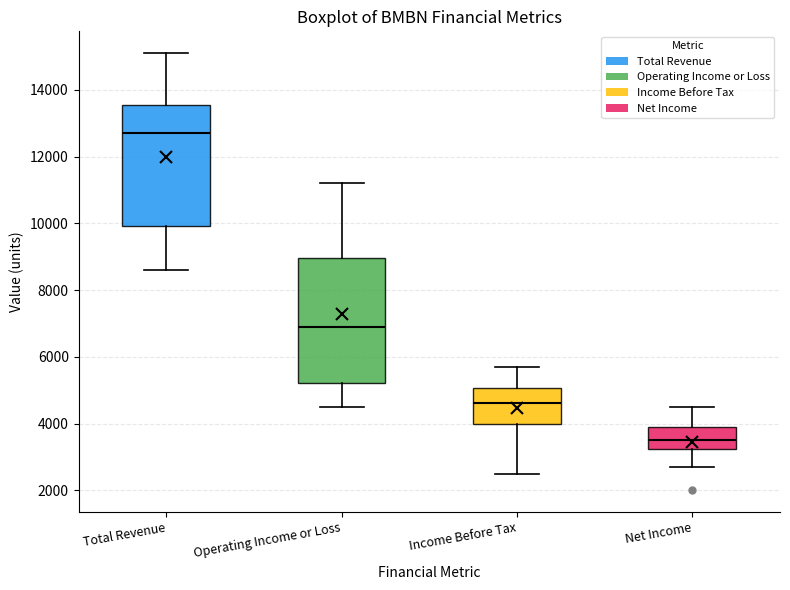

Reading left to right, transcribe this box plot: for each box, give where its median line is, the range the box spans, and where its two whiskers end, as read against the y-axis. The values are not printed on the chart, so give them approximately, as read against the axis.

Total Revenue: median 12800, box 10000 to 13600, whiskers 8600 to 15200
Operating Income or Loss: median 7000, box 5200 to 9000, whiskers 4600 to 11200
Income Before Tax: median 4600, box 4000 to 5000, whiskers 2600 to 5800
Net Income: median 3600, box 3200 to 4000, whiskers 2800 to 4600